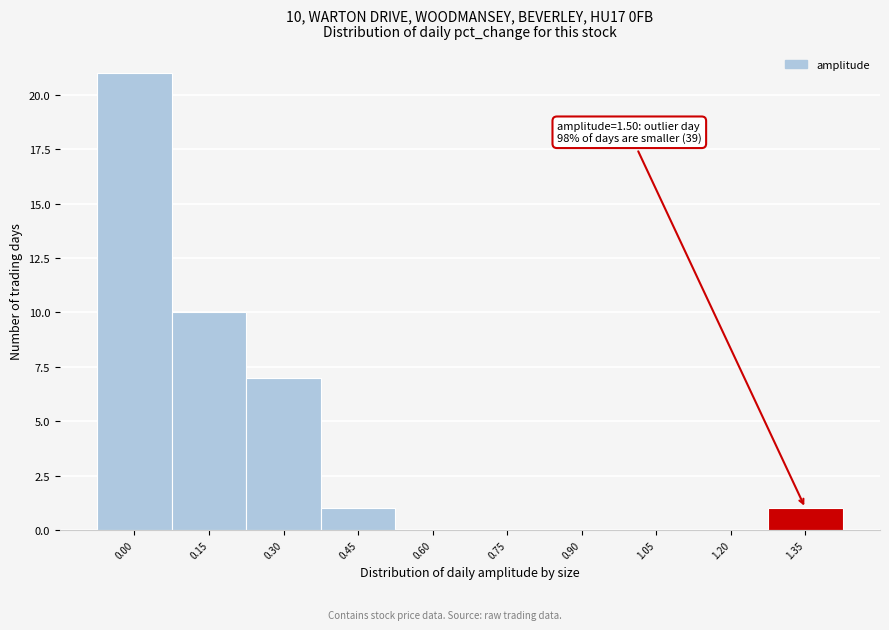

Reading left to right, extract all data points from this chart.

0.00=21	0.15=10	0.30=7	0.45=1	0.60=0	0.75=0	0.90=0	1.05=0	1.20=0	1.35=1